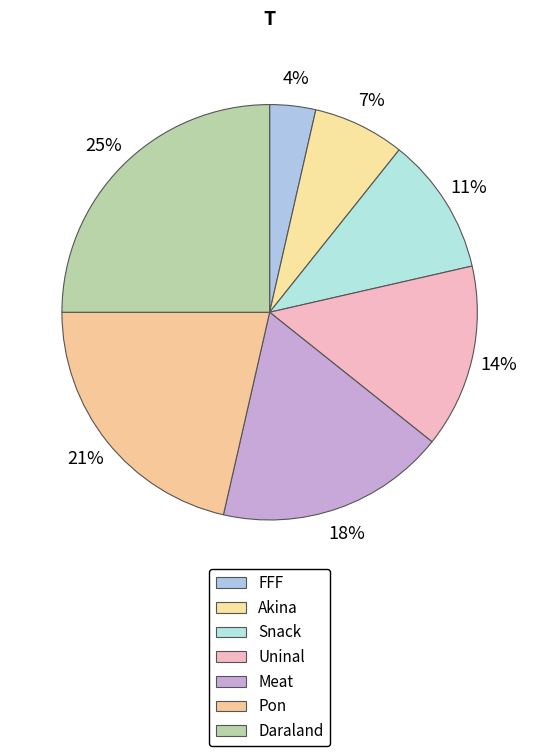

How many slices are in this pie chart?

7